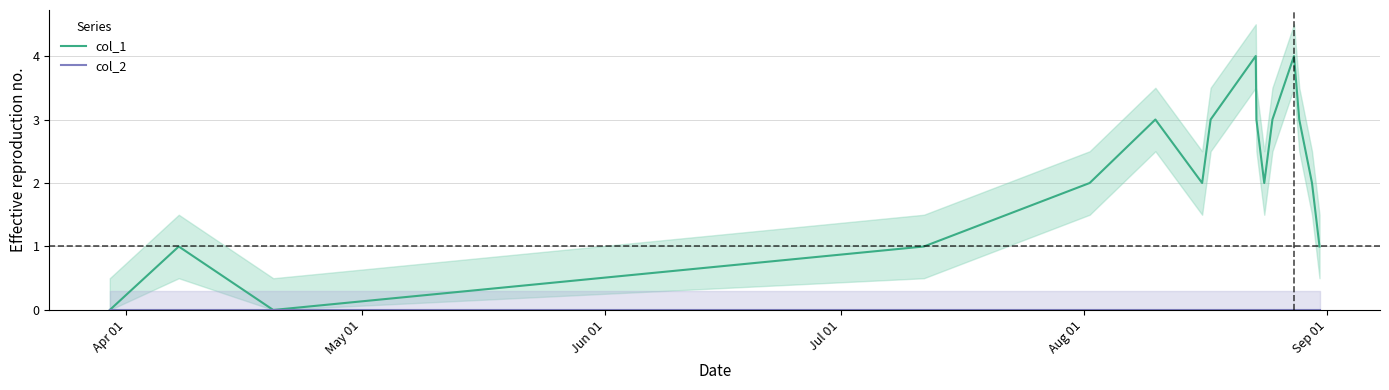

Reading left to right, extract all data points from this chart.

col_1: 0	1	0	1	2	3	2	3	4	3	2	3	4	3	2	1
col_2: 0	0	0	0	0	0	0	0	0	0	0	0	0	0	0	0